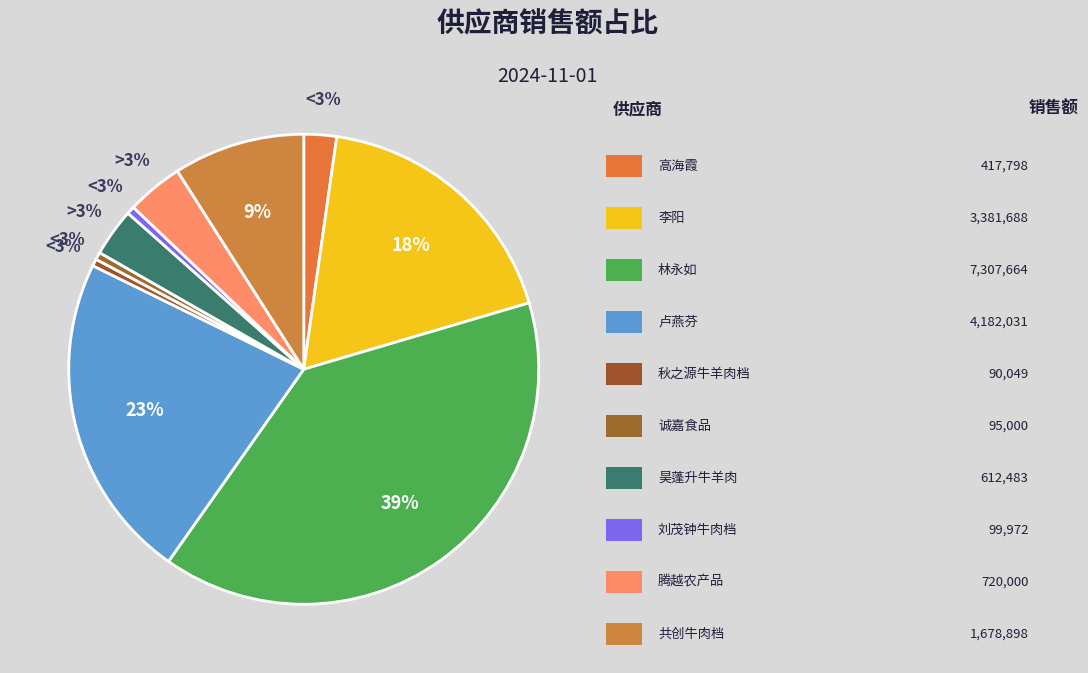

To the nearest percent, what is the difference between the largest and smallest slice percentages?

39%